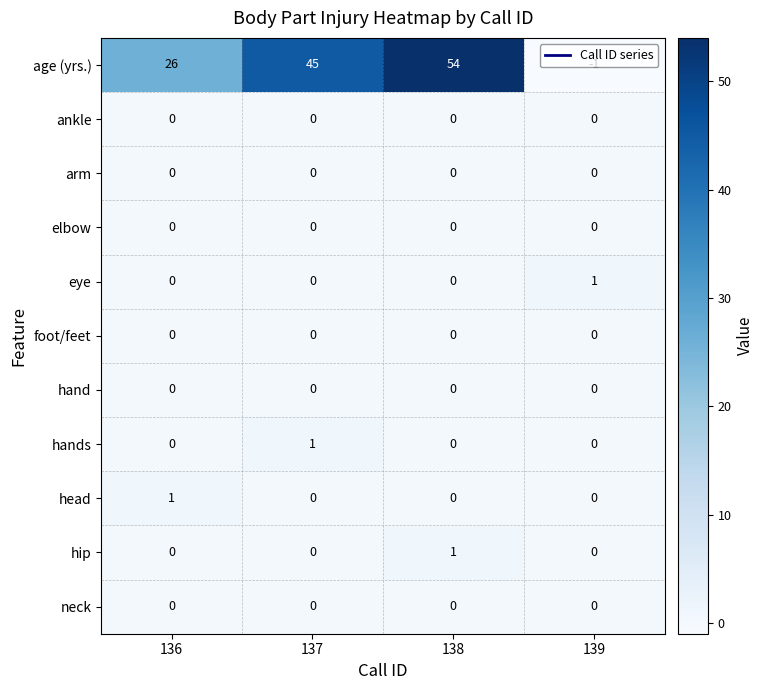

At how many categories does at least one series exceed 24?

3